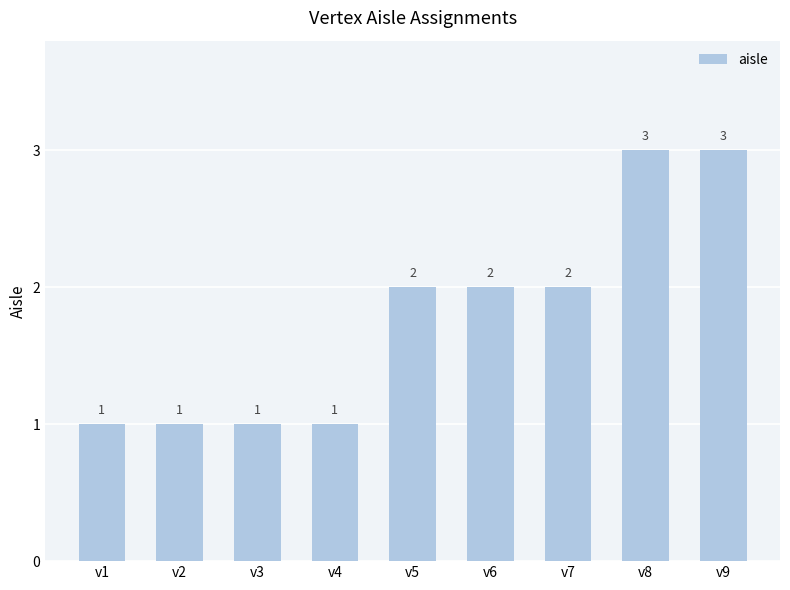

How many categories are shown in the chart?

9